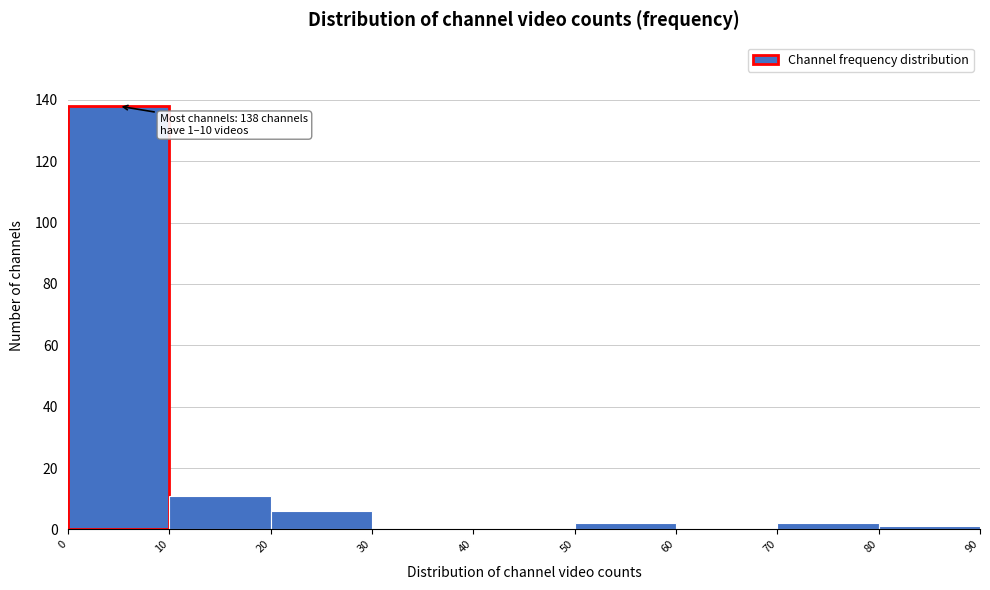

Over which range of the x-axis is the bar tallest?

0 to 10